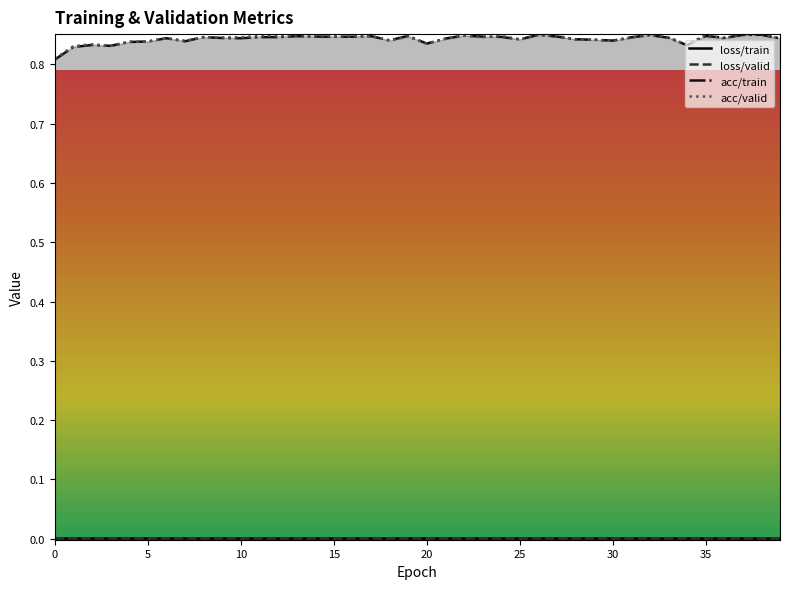

Between 14 and 33, which series saw the biggest shift?

acc/valid